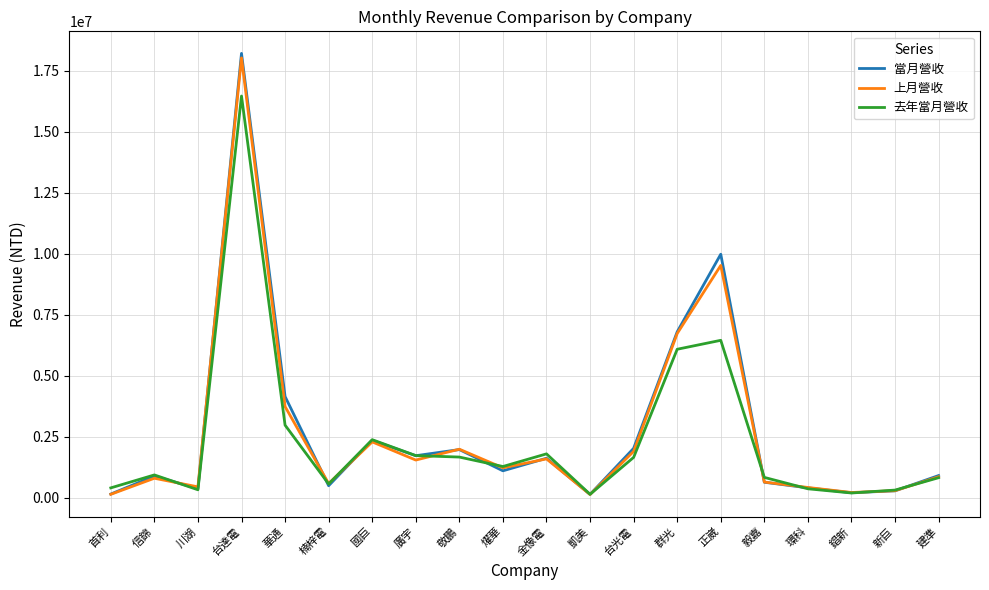

What is the difference between the second highest and second lowest values in the 上月營收 series?

9381855